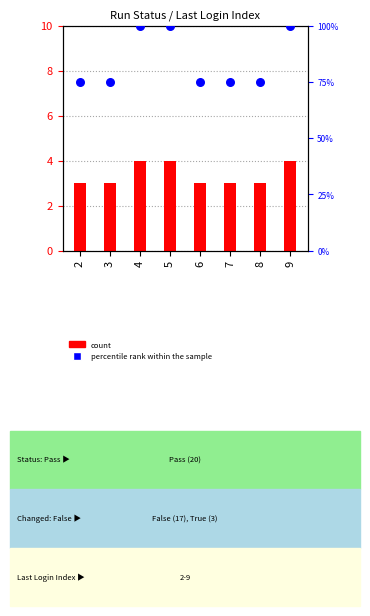

Which series has the largest total across all categories?

percentile rank within the sample